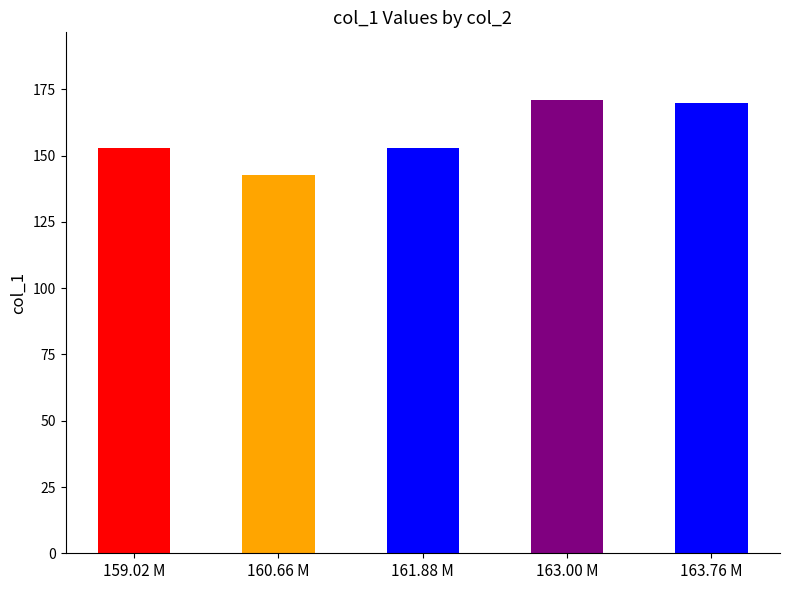

What is the difference between the maximum and second lowest values?

18.1